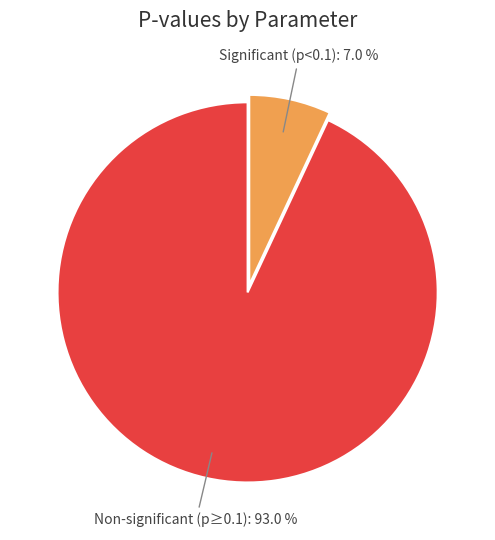

Is there a majority slice in this chart?

Yes